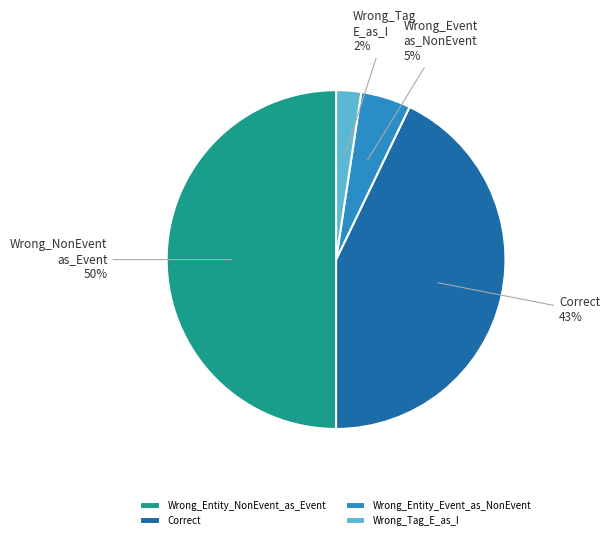

Is the sum of Correct and Wrong_Entity_NonEvent_as_Event greater than half?

Yes